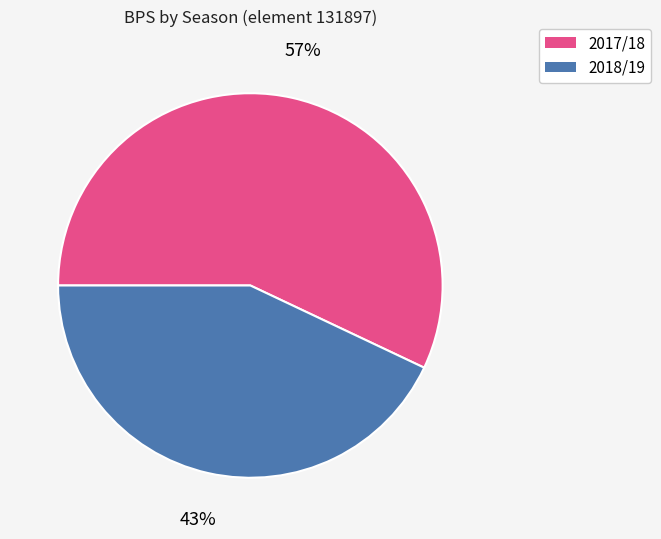

What is the ratio of the value at 2017/18 to the value at 2018/19?

1.3